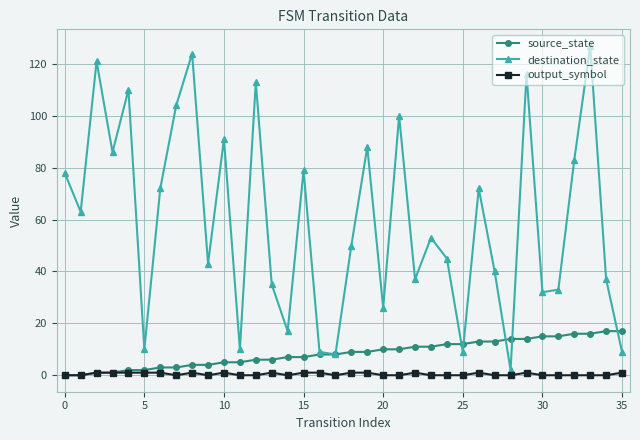

What is the difference between the second highest and minimum values in the source_state series?

17